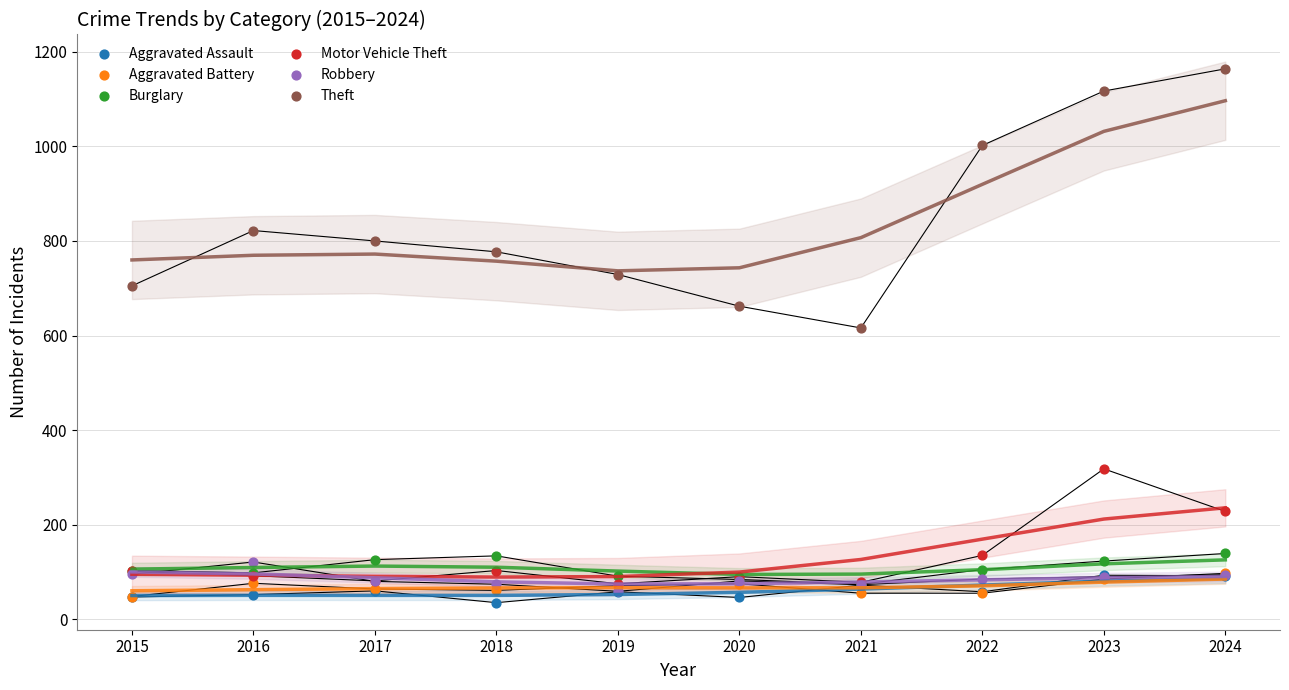

At which category is the sum across all series the highest?

2023